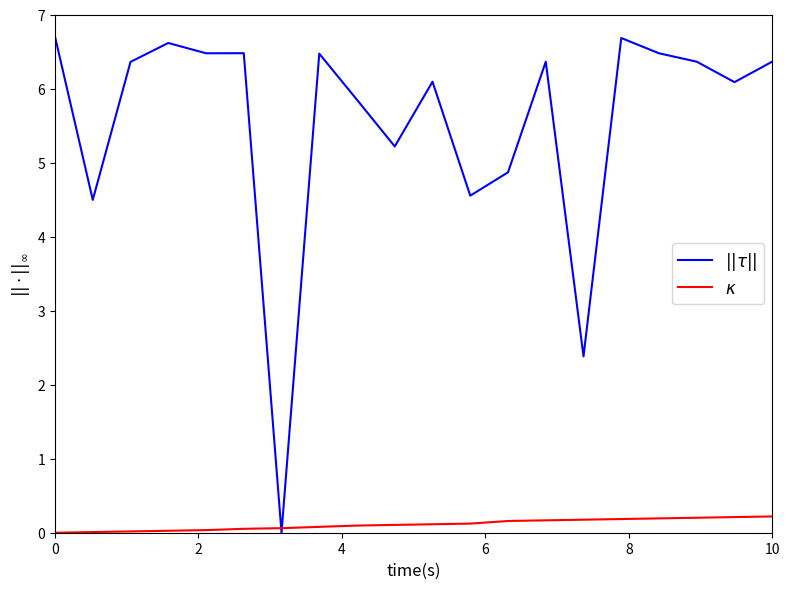

What is the greatest value displayed?

6.7